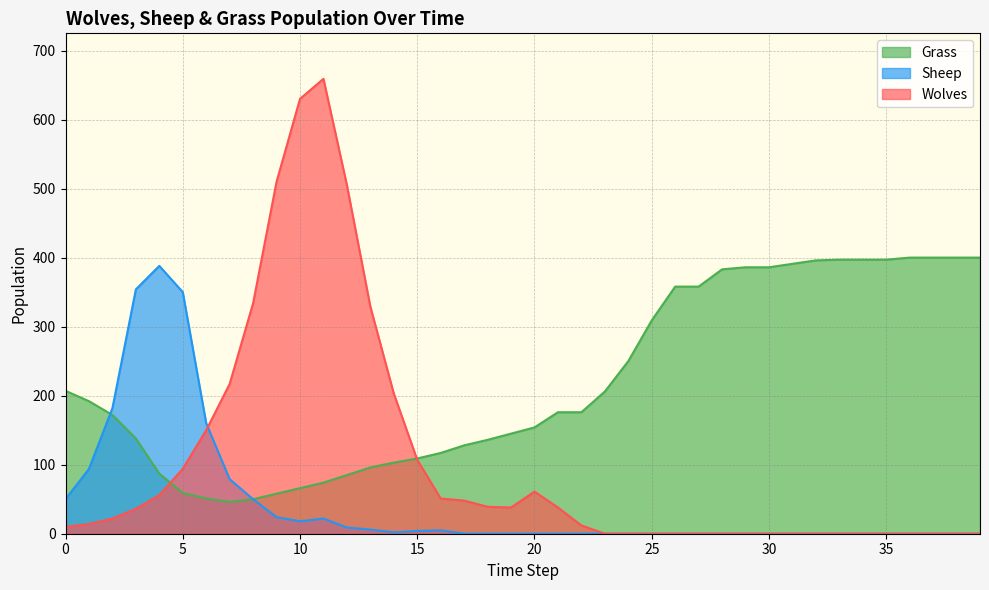

Reading left to right, extract all data points from this chart.

Wolves: 10	14	22	36	56	94	150	217	334	510	630	659	505	329	203	107	51	48	39	38	61	38	12	0	0	0	0	0	0	0	0	0	0	0	0	0	0	0	0	0
Sheep: 50	94	182	354	388	350	160	79	50	24	18	22	9	6	2	4	5	0	0	0	0	0	0	0	0	0	0	0	0	0	0	0	0	0	0	0	0	0	0	0
Grass: 207	192	172	138	87	59	51	46	50	58	66	74	85	96	103	109	117	128	136	145	154	176	176	206	250	309	358	358	383	386	386	391	396	397	397	397	400	400	400	400